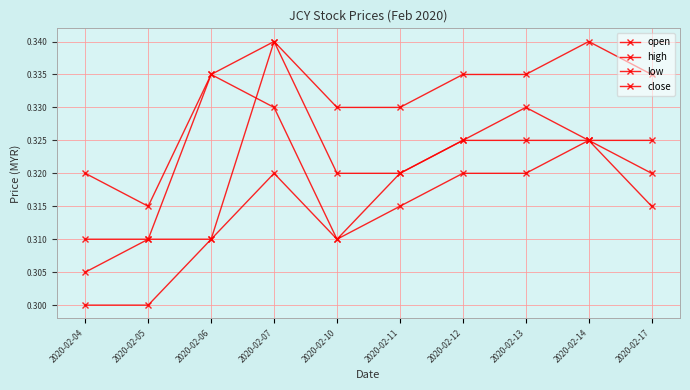

True or false: high and close cross at least once.

False